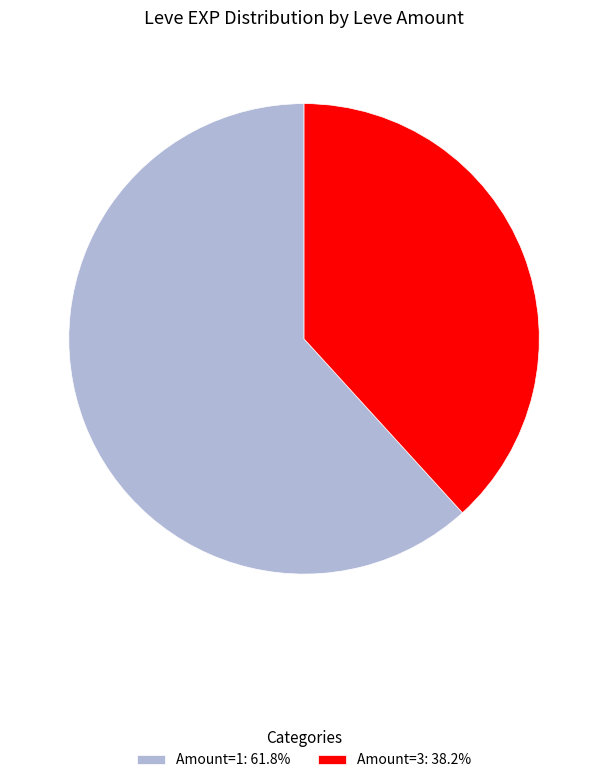

What is the ratio of the value at Amount=3: 38.2% to the value at Amount=1: 61.8%?

0.6